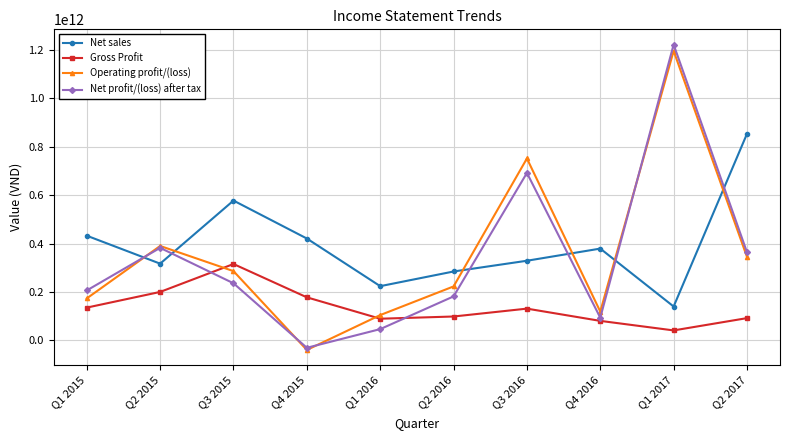

At how many categories does at least one series exceed 462347378676?

4